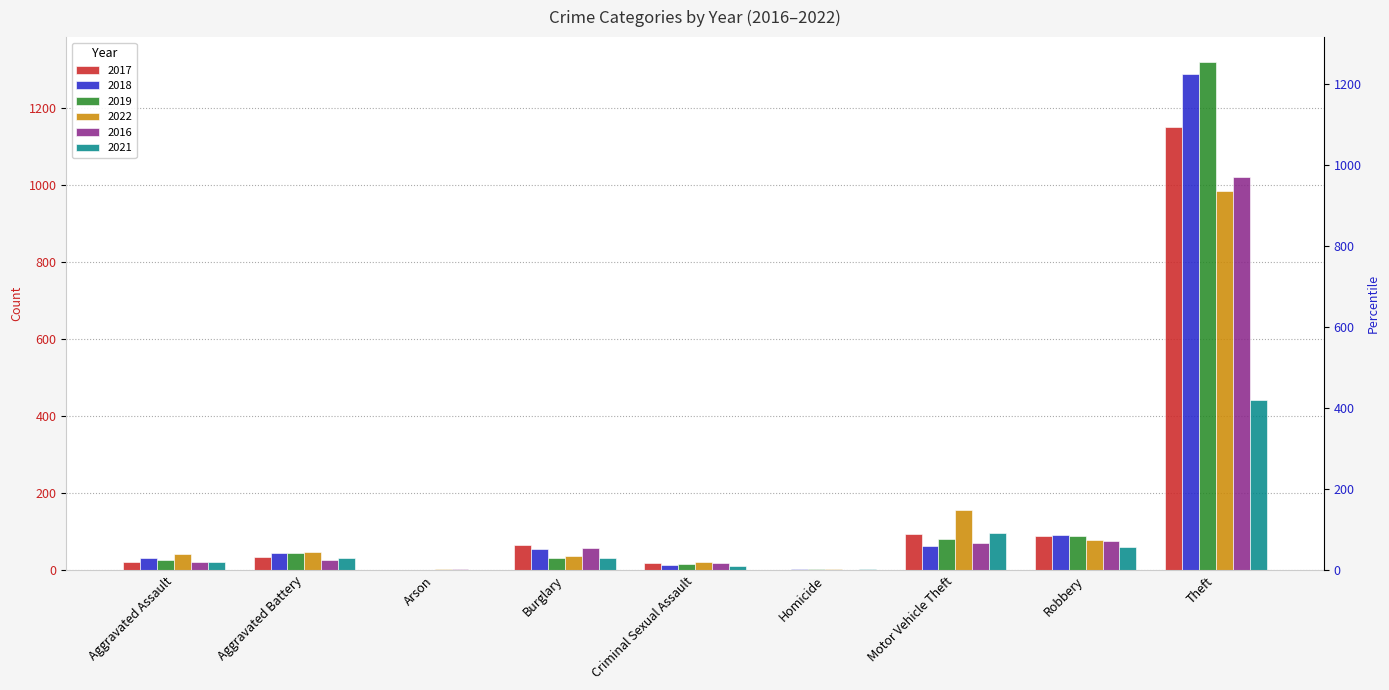

At which category is the sum across all series the highest?

Theft